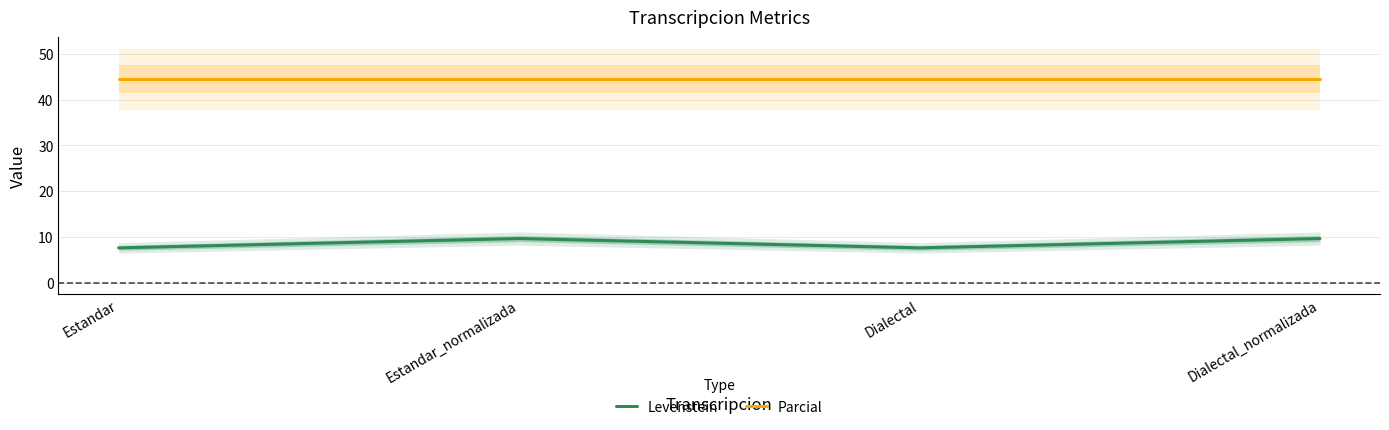

The value of Levenstein at Dialectal_normalizada is 14.3. True or false?

False